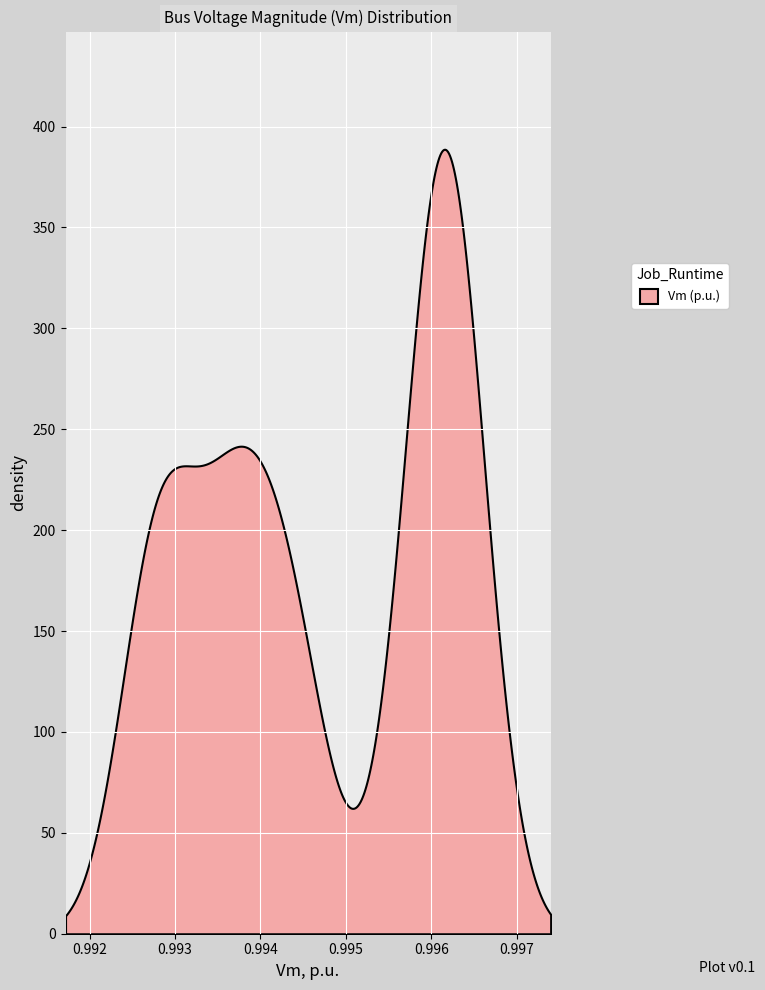

What is the greatest value displayed?

388.8